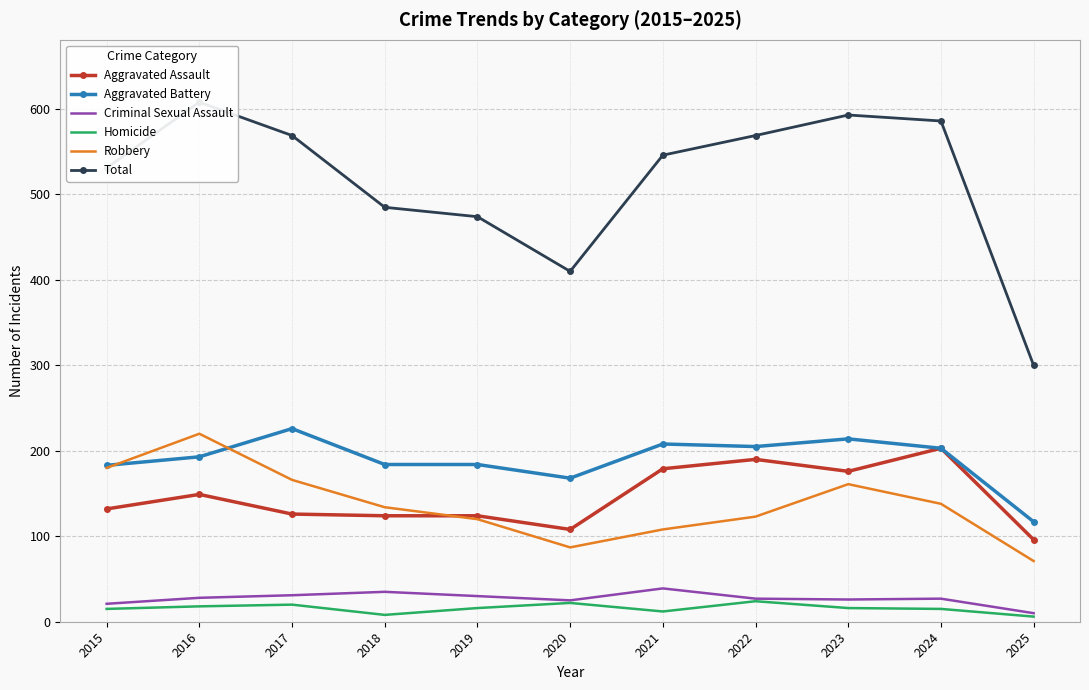

What is the smallest value displayed?

6